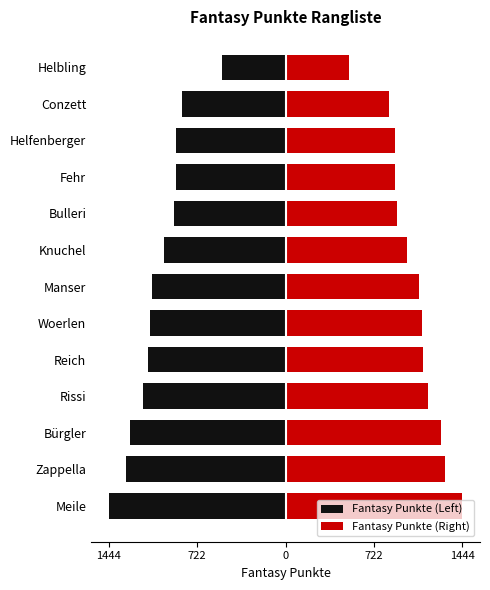

What are all the series names shown in the legend?

Fantasy Punkte (Left), Fantasy Punkte (Right)